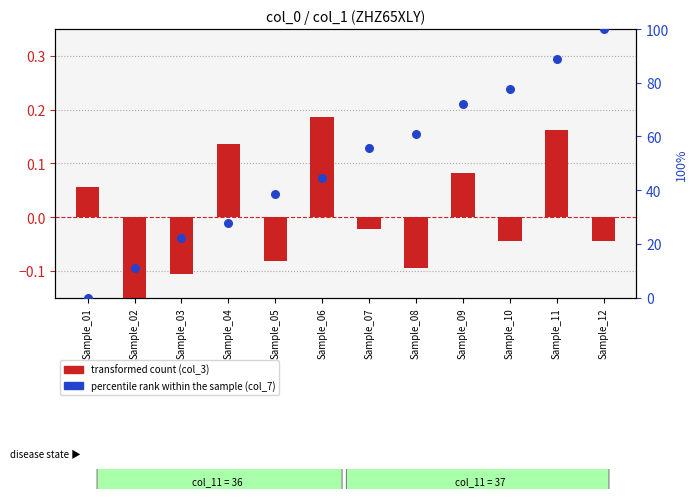

Which series contains the lowest Y value?

transformed count